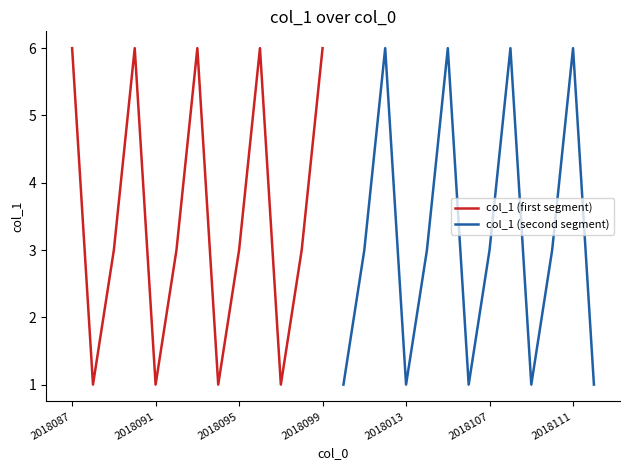

What is the lowest value of the col_1 (second segment) series?

1